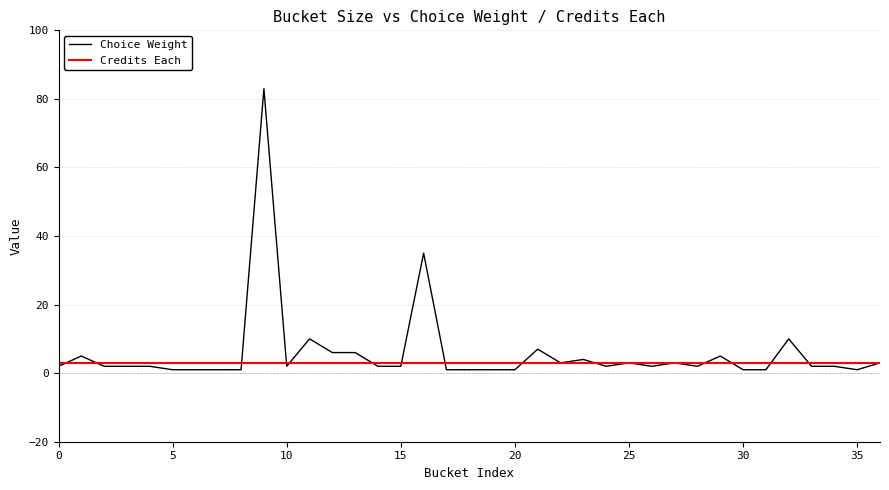

Reading right to left, list all the values displayed in this chart.

Choice Weight: 3	1	2	2	10	1	1	5	2	3	2	3	2	4	3	7	1	1	1	1	35	2	2	6	6	10	2	83	1	1	1	1	2	2	2	5	2
Credits Each: 3	3	3	3	3	3	3	3	3	3	3	3	3	3	3	3	3	3	3	3	3	3	3	3	3	3	3	3	3	3	3	3	3	3	3	3	3